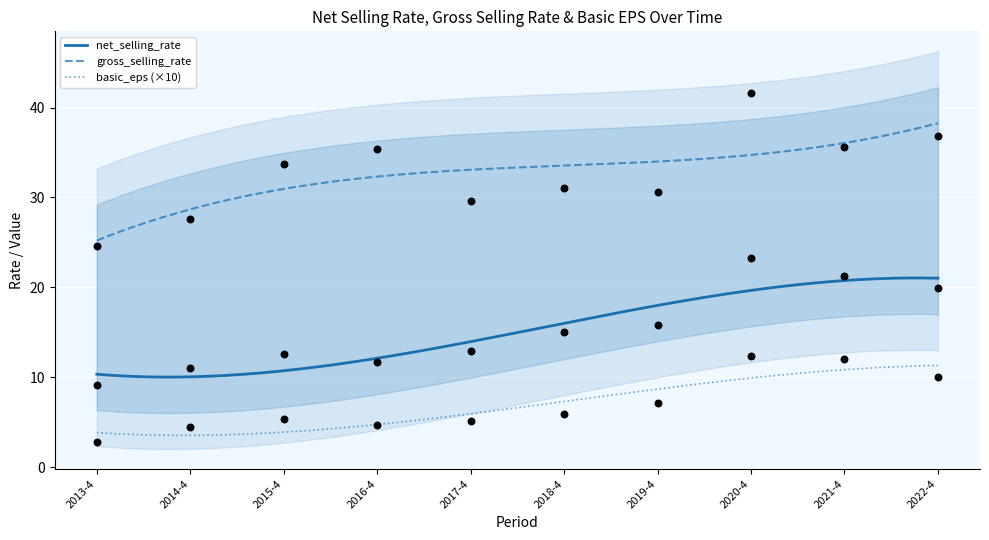

Which series contains the lowest Y value?

basic_eps